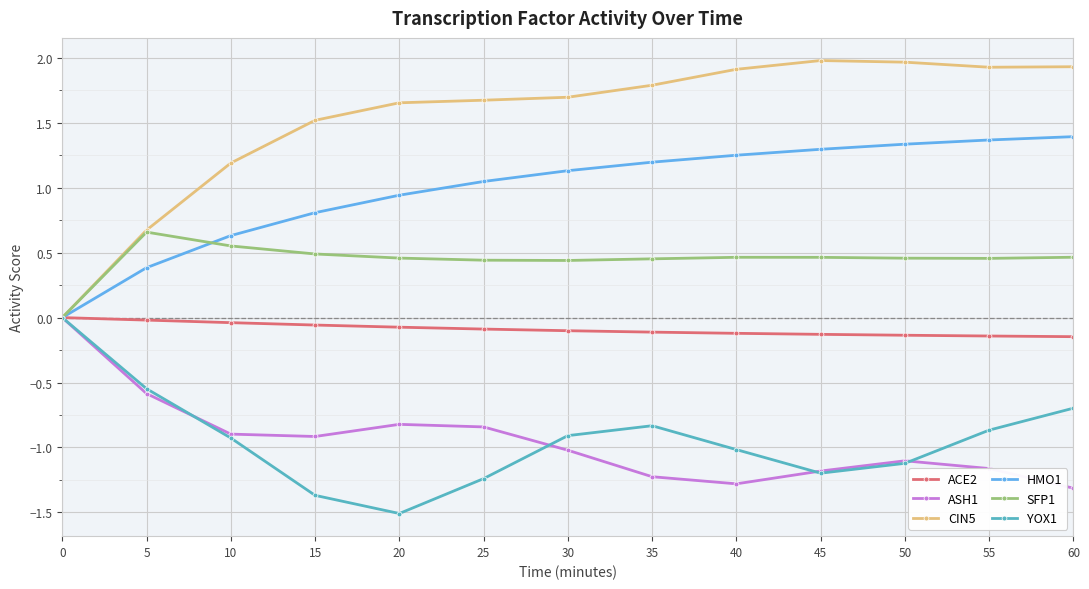

Is the value of SFP1 at 20 greater than the value of YOX1 at 30?

Yes